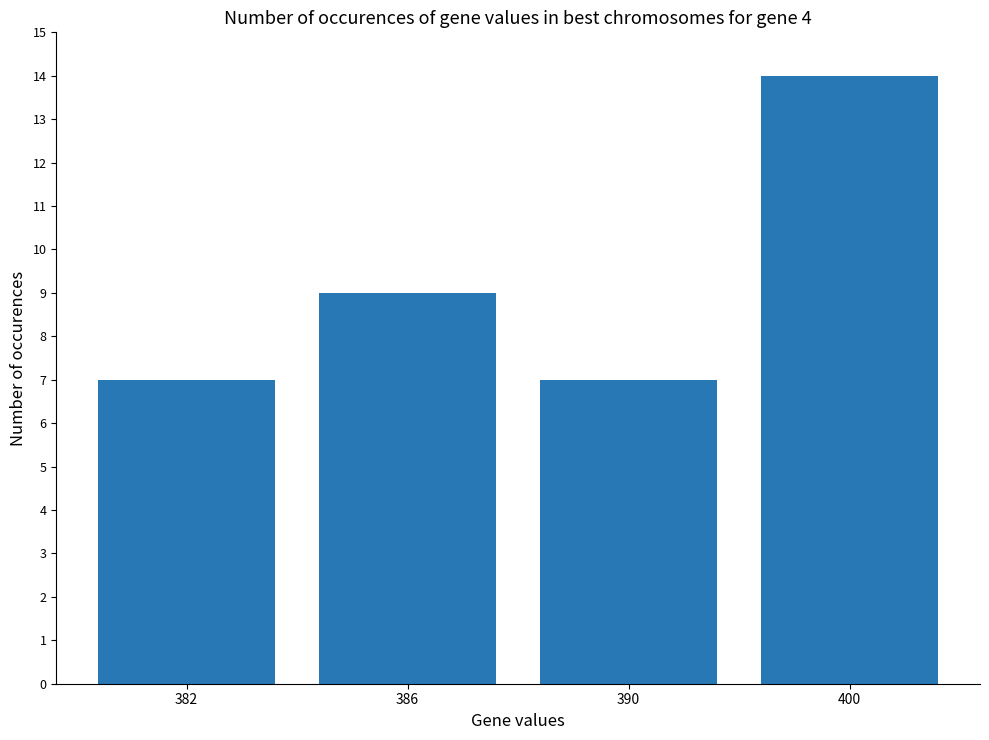

What is the difference between the values at 400 and 386?

5